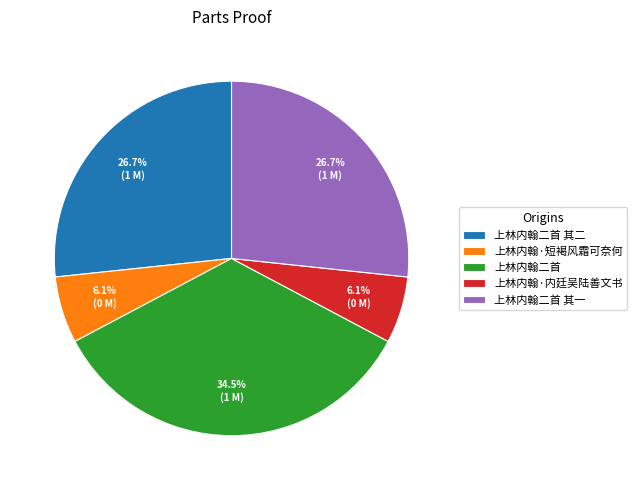

What is the total percentage of 上林内翰二首 其一 and 上林内翰二首 其二?

53.3%